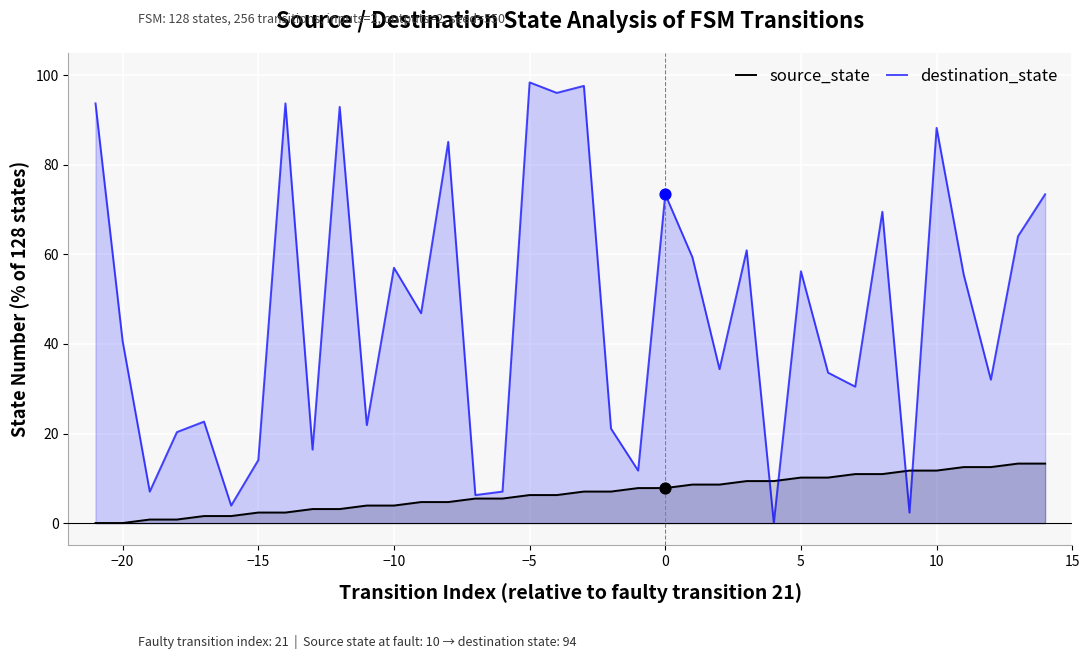

At how many categories does at least one series exceed 80?

8